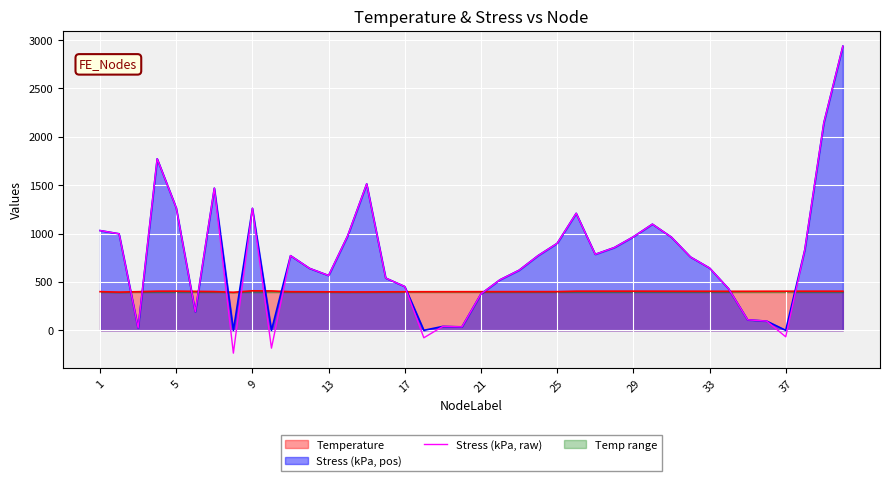

Which series has the widest spread of values?

Stress (kPa, raw)